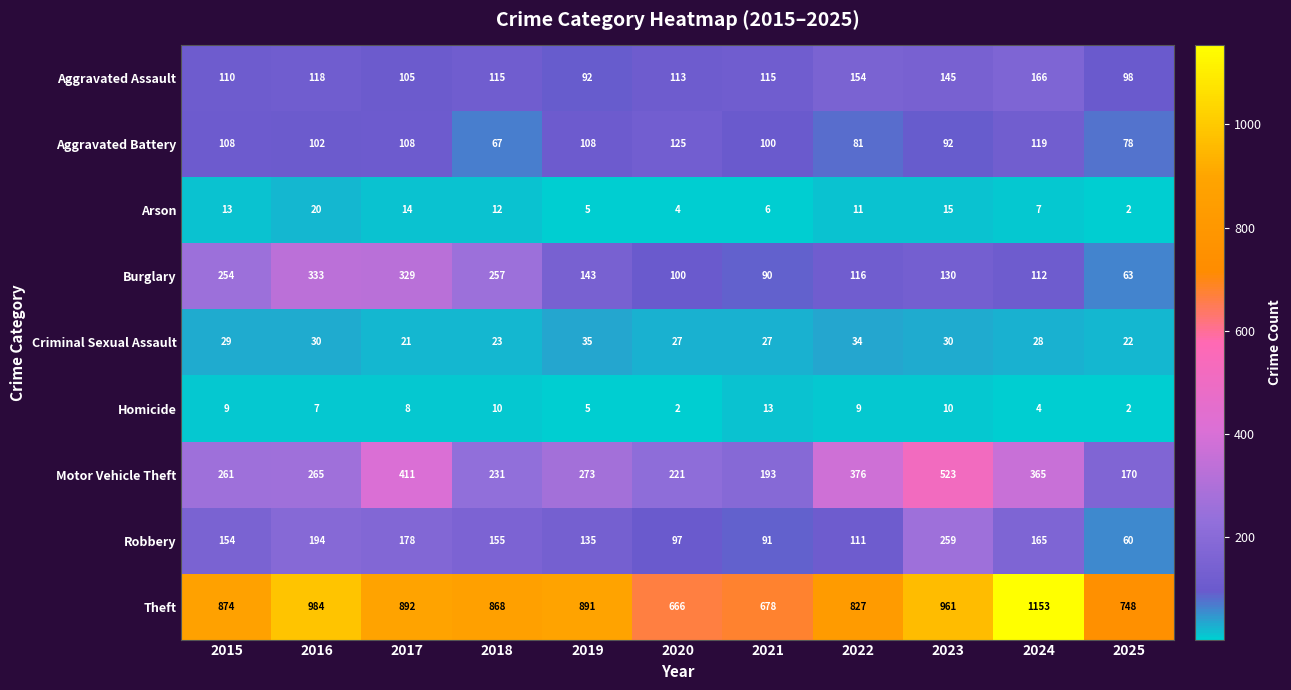

What is the difference between the maximum and minimum values in the Motor Vehicle Theft series?

353